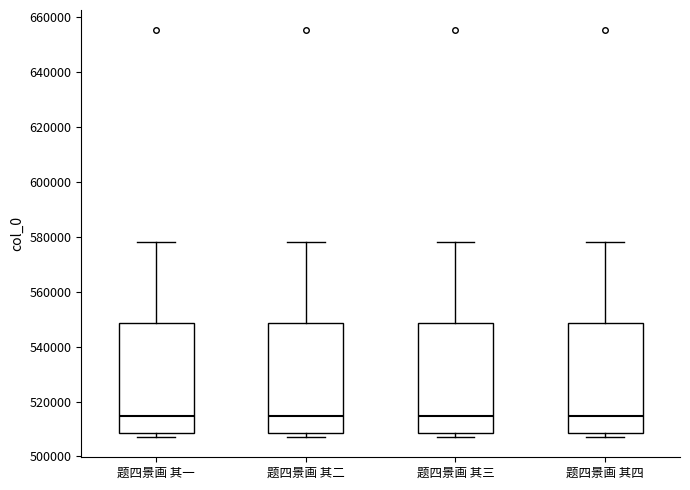

Reading left to right, transcribe this box plot: for each box, give where its median line is, the range the box spans, and where its two whiskers end, as read against the y-axis. The values are not printed on the chart, so give them approximately, as read against the axis.

题四景画 其一: median 514000, box 508000 to 548000, whiskers 508000 (just below the box's lower edge) to 578000
题四景画 其二: median 514000, box 508000 to 548000, whiskers 508000 (just below the box's lower edge) to 578000
题四景画 其三: median 514000, box 508000 to 548000, whiskers 508000 (just below the box's lower edge) to 578000
题四景画 其四: median 514000, box 508000 to 548000, whiskers 508000 (just below the box's lower edge) to 578000